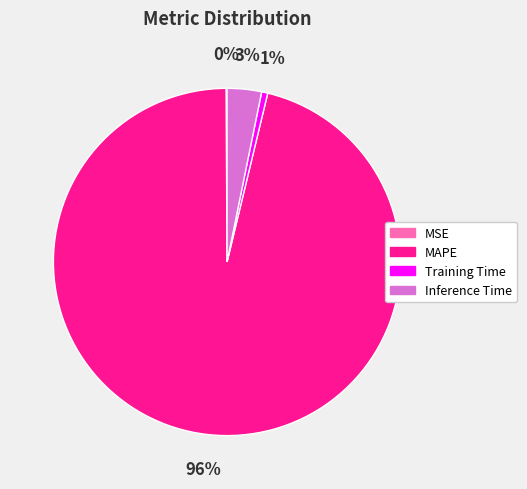

To the nearest percent, what portion does MAPE represent?

96%